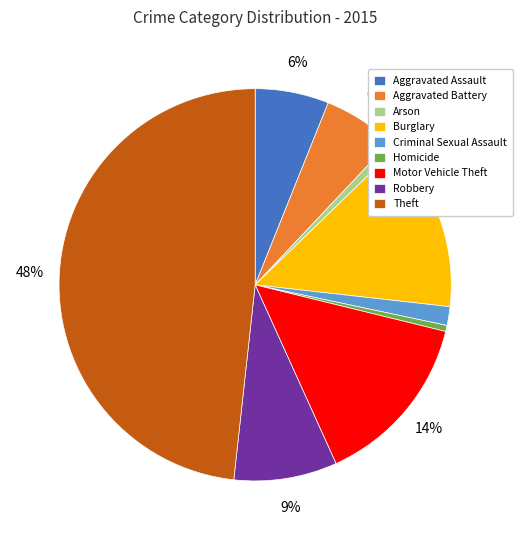

To the nearest percent, what portion does Motor Vehicle Theft represent?

14%